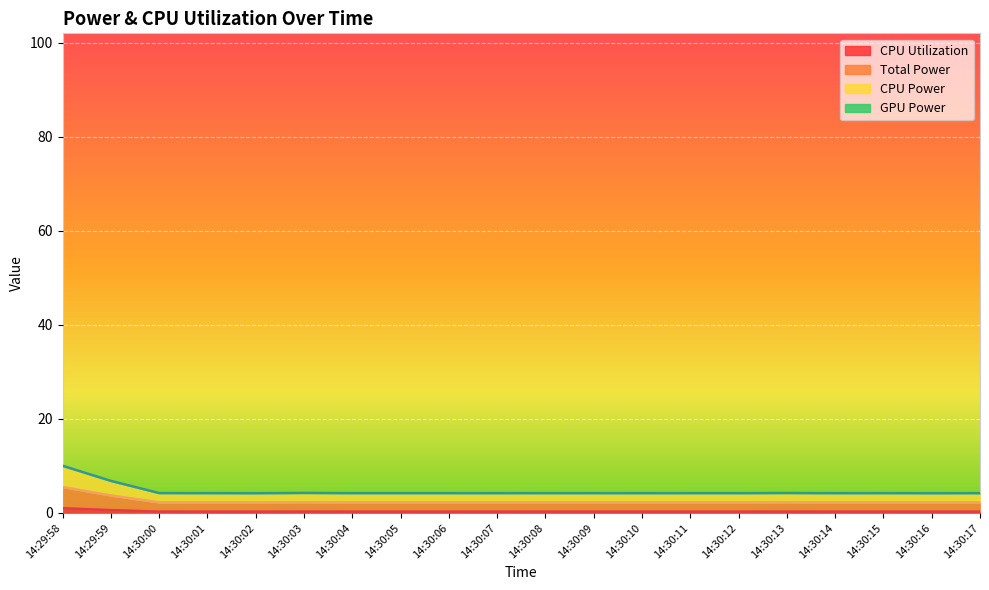

The value of Total Power at 14:30:09 is 6.6. True or false?

False